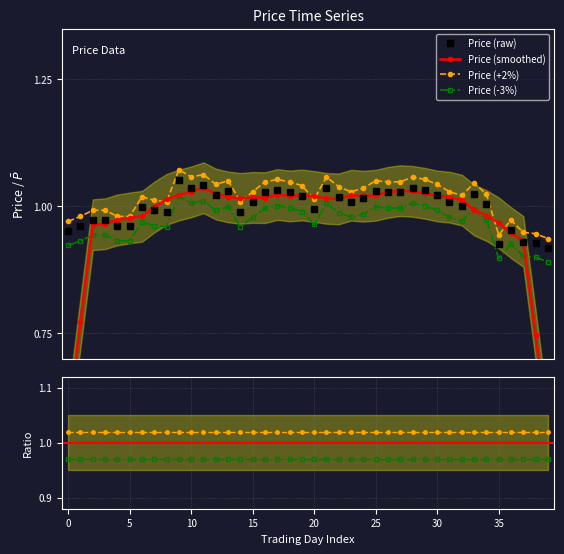

True or false: Price (+2%) has more than 1 interior local peaks.

True